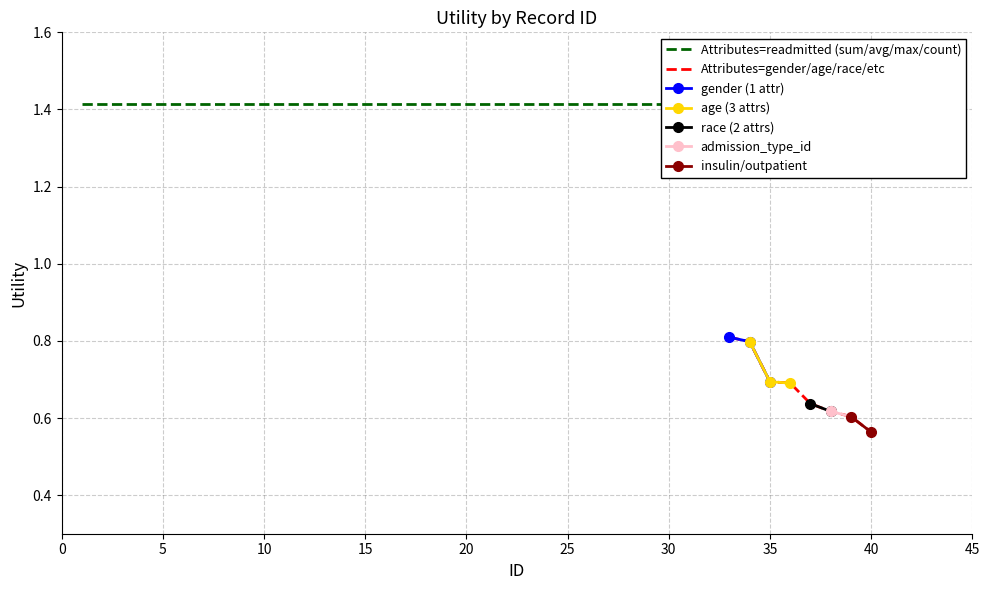

True or false: Attributes=readmitted and Attributes=gender/age/race cross at least once.

False